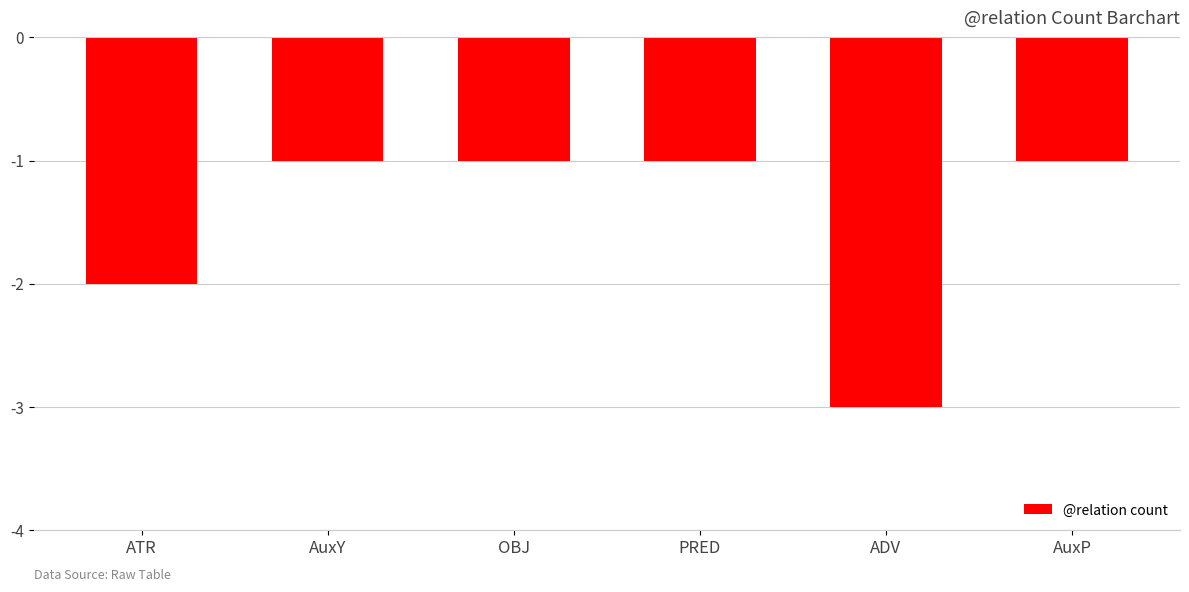

True or false: the data shows 0 at AuxP.

False